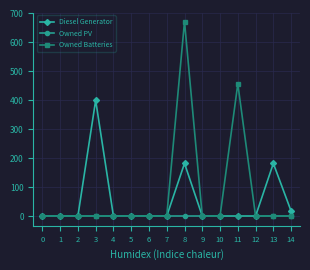

Rank the series by their average value, from lowest to highest.

Owned PV, Diesel Generator, Owned Batteries